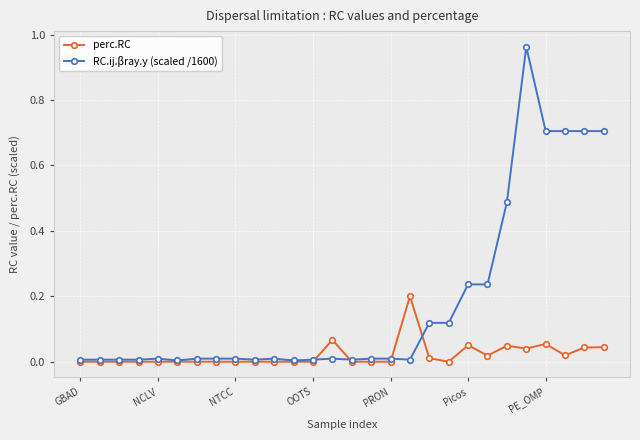

List the series in order of their peak value, highest first.

RC.ij.βray.y (scaled /1600), perc.RC